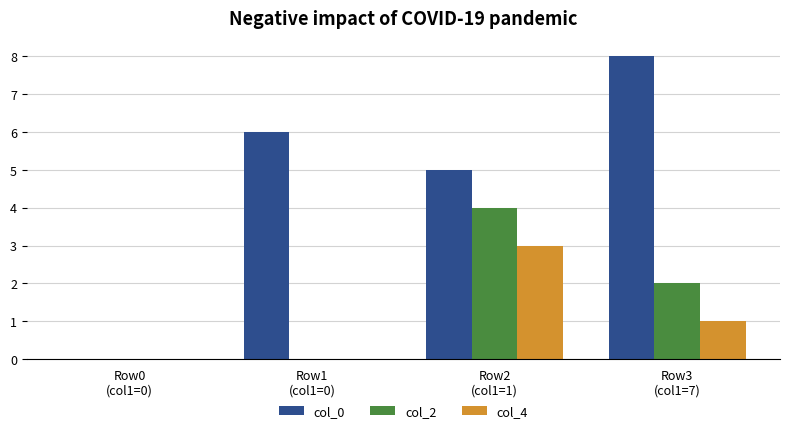

Reading left to right, transcribe all the data shown in this chart.

col_0: 0	6	5	8
col_2: 0	0	4	2
col_4: 0	0	3	1